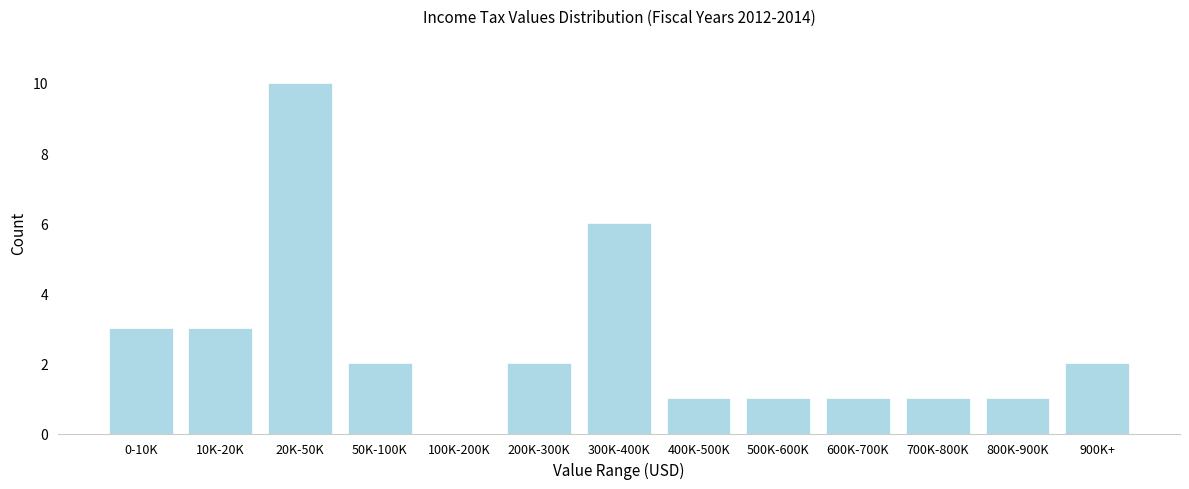

Reading left to right, transcribe all the data shown in this chart.

0-10K=3	10K-20K=3	20K-50K=10	50K-100K=2	100K-200K=0	200K-300K=2	300K-400K=6	400K-500K=1	500K-600K=1	600K-700K=1	700K-800K=1	800K-900K=1	900K+=2